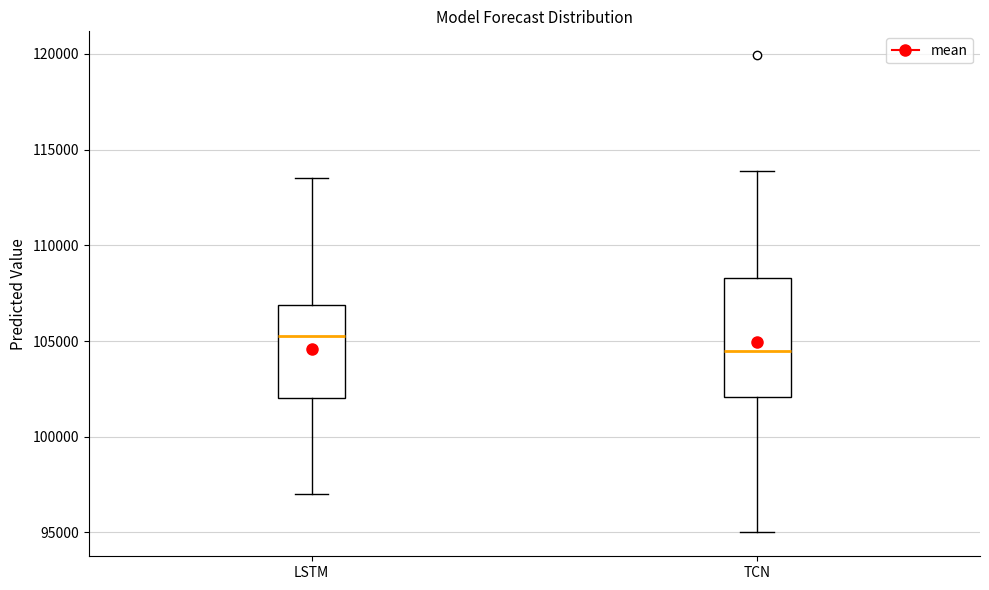

Which box has the lowest median line?

TCN